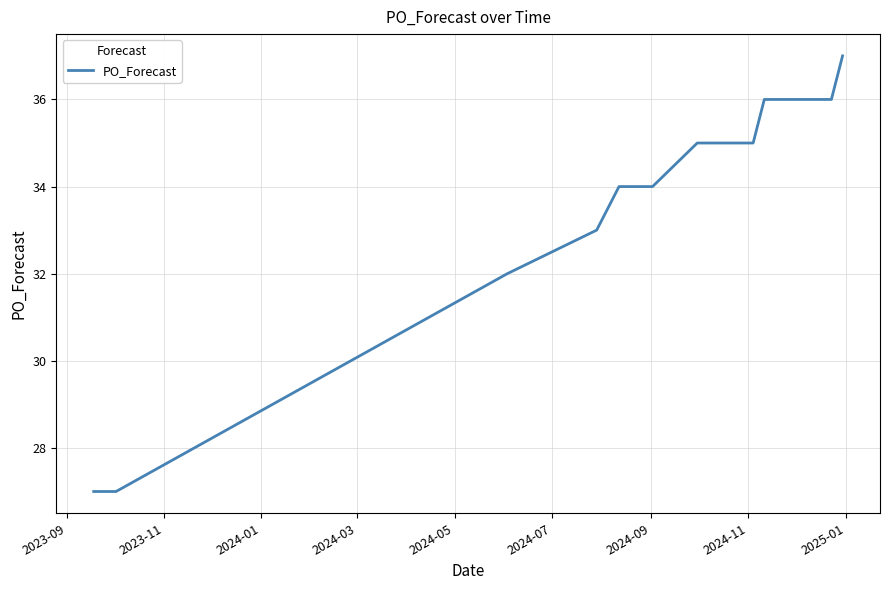

How many lines are shown in the chart?

1